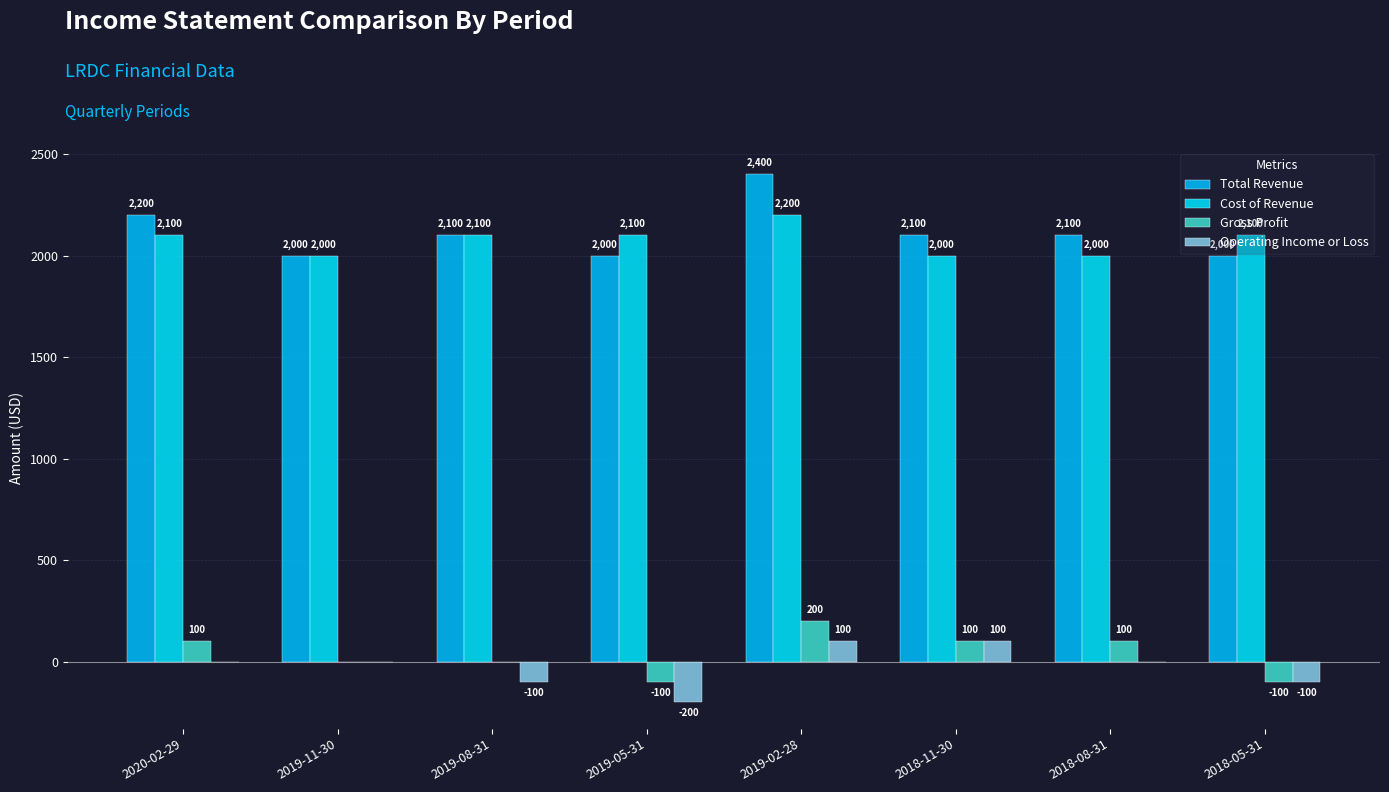

The Total Revenue series shows 2100 at 2019-08-31. True or false?

True